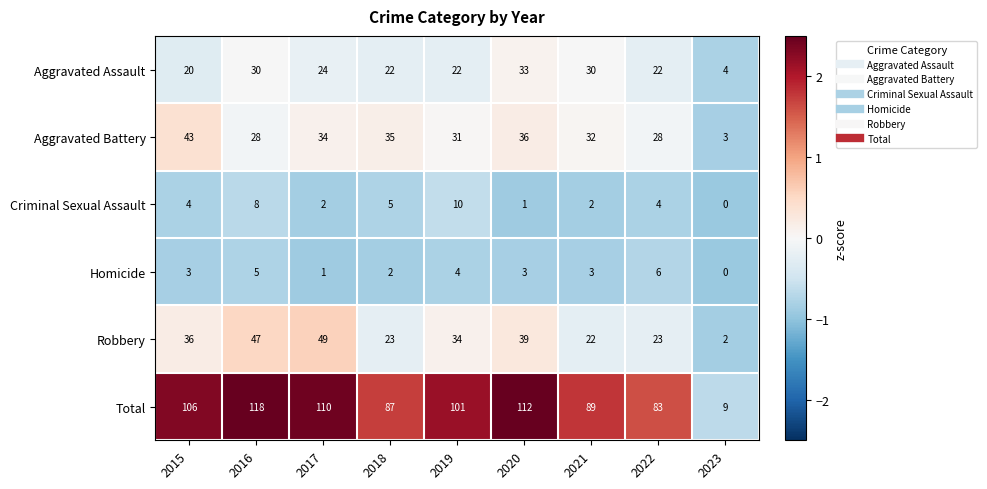

What is the difference between the maximum and second lowest values in the Criminal Sexual Assault series?

9